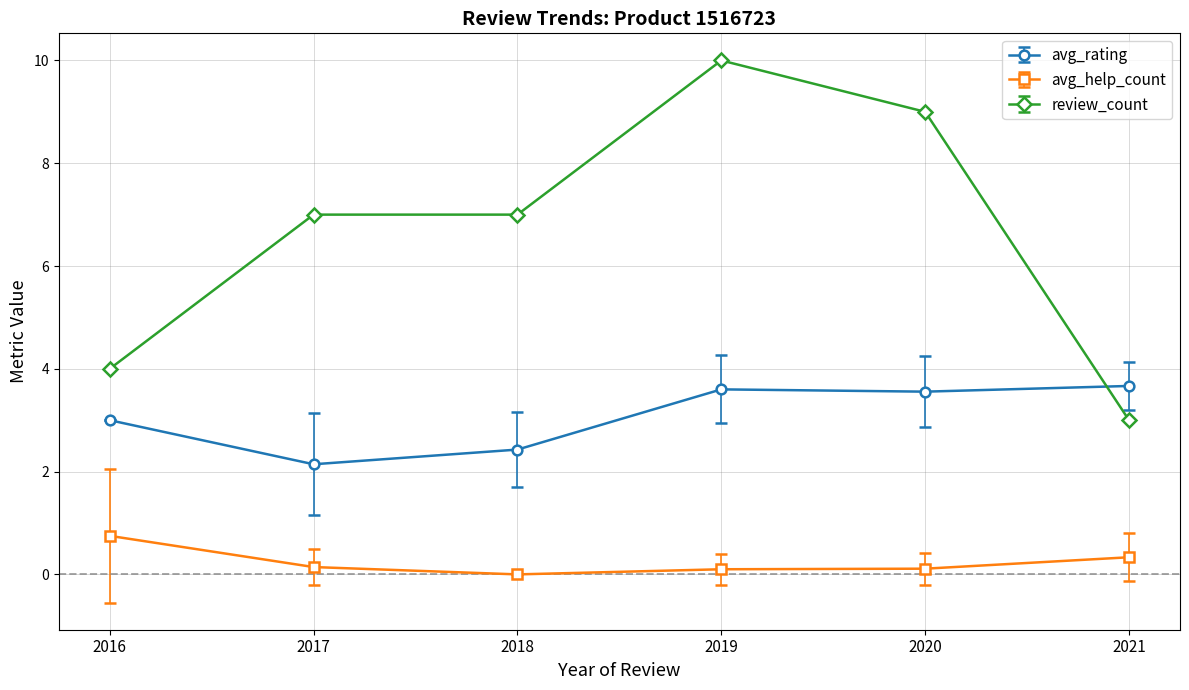

True or false: avg_rating has a value of 5.2 at 2016.

False